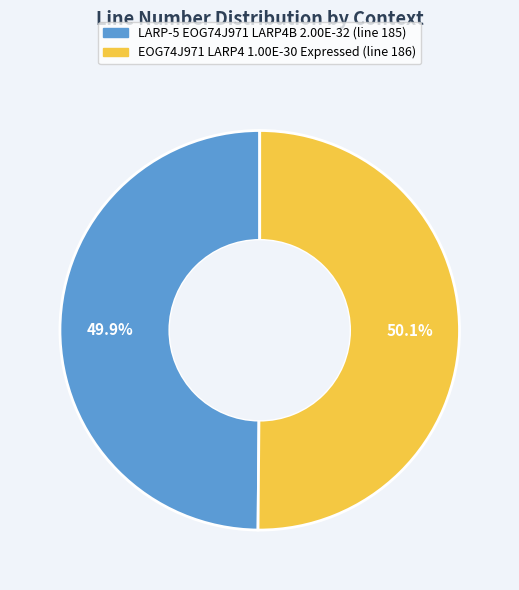

Is the sum of LARP-5 EOG74J971 LARP4B 2.00E-32 and EOG74J971 LARP4 1.00E-30 Expressed greater than half?

Yes